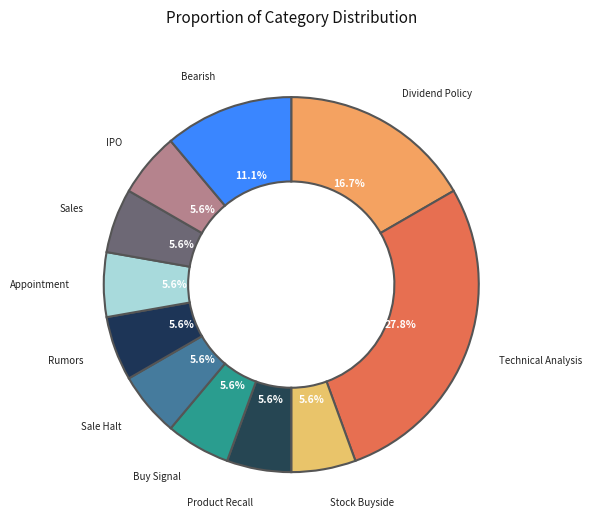

How many segments does this pie chart have?

11